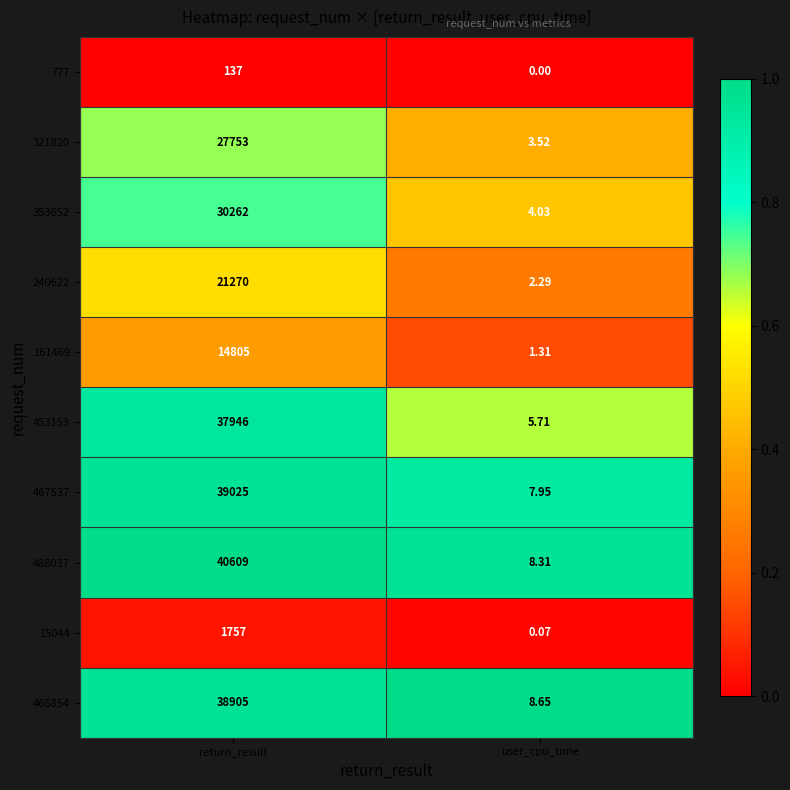

What is the maximum value shown in the chart?

40609.0